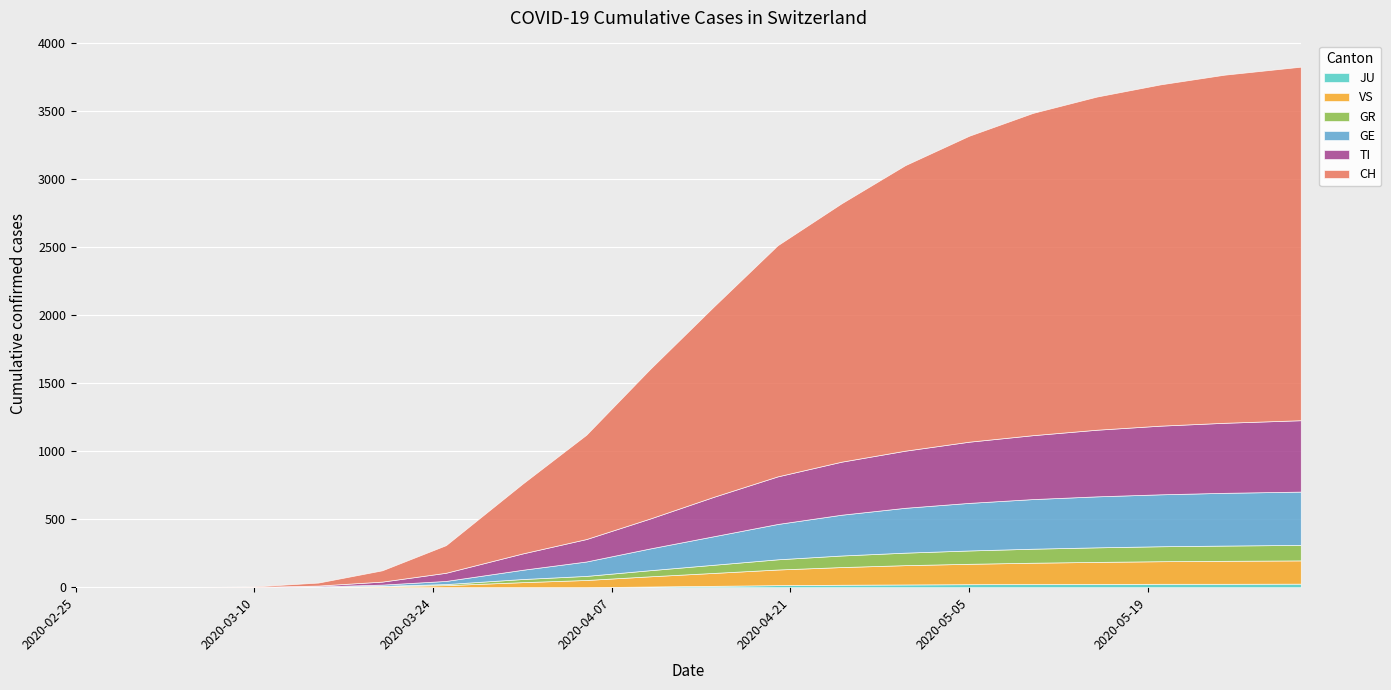

Reading left to right, what are all the values shown in this chart?

CH: 2020-02-25=0	2020-02-29=0	2020-03-05=0	2020-03-10=4	2020-03-15=22	2020-03-20=83	2020-03-25=203	2020-03-31=513	2020-04-05=767	2020-04-10=1100	2020-04-15=1400	2020-04-20=1700	2020-04-25=1900	2020-04-30=2100	2020-05-05=2250	2020-05-10=2370	2020-05-15=2450	2020-05-20=2510	2020-05-25=2560	2020-05-31=2600
TI: 2020-02-25=0	2020-02-29=0	2020-03-05=0	2020-03-10=1	2020-03-15=6	2020-03-20=22	2020-03-25=60	2020-03-31=120	2020-04-05=165	2020-04-10=220	2020-04-15=290	2020-04-20=350	2020-04-25=390	2020-04-30=420	2020-05-05=450	2020-05-10=470	2020-05-15=490	2020-05-20=505	2020-05-25=515	2020-05-31=525
GE: 2020-02-25=0	2020-02-29=0	2020-03-05=0	2020-03-10=1	2020-03-15=4	2020-03-20=9	2020-03-25=23	2020-03-31=68	2020-04-05=106	2020-04-10=160	2020-04-15=210	2020-04-20=260	2020-04-25=300	2020-04-30=330	2020-05-05=350	2020-05-10=365	2020-05-15=375	2020-05-20=382	2020-05-25=388	2020-05-31=392
GR: 2020-02-25=0	2020-02-29=0	2020-03-05=0	2020-03-10=0	2020-03-15=0	2020-03-20=3	2020-03-25=8	2020-03-31=23	2020-04-05=30	2020-04-10=45	2020-04-15=60	2020-04-20=75	2020-04-25=85	2020-04-30=92	2020-05-05=98	2020-05-10=103	2020-05-15=107	2020-05-20=110	2020-05-25=112	2020-05-31=114
VS: 2020-02-25=0	2020-02-29=0	2020-03-05=0	2020-03-10=0	2020-03-15=2	2020-03-20=7	2020-03-25=15	2020-03-31=37	2020-04-05=53	2020-04-10=75	2020-04-15=95	2020-04-20=115	2020-04-25=130	2020-04-30=142	2020-05-05=150	2020-05-10=157	2020-05-15=162	2020-05-20=166	2020-05-25=169	2020-05-31=171
JU: 2020-02-25=0	2020-02-29=0	2020-03-05=0	2020-03-10=0	2020-03-15=0	2020-03-20=0	2020-03-25=0	2020-03-31=0	2020-04-05=0	2020-04-10=5	2020-04-15=10	2020-04-20=15	2020-04-25=18	2020-04-30=20	2020-05-05=22	2020-05-10=23	2020-05-15=24	2020-05-20=25	2020-05-25=25	2020-05-31=26